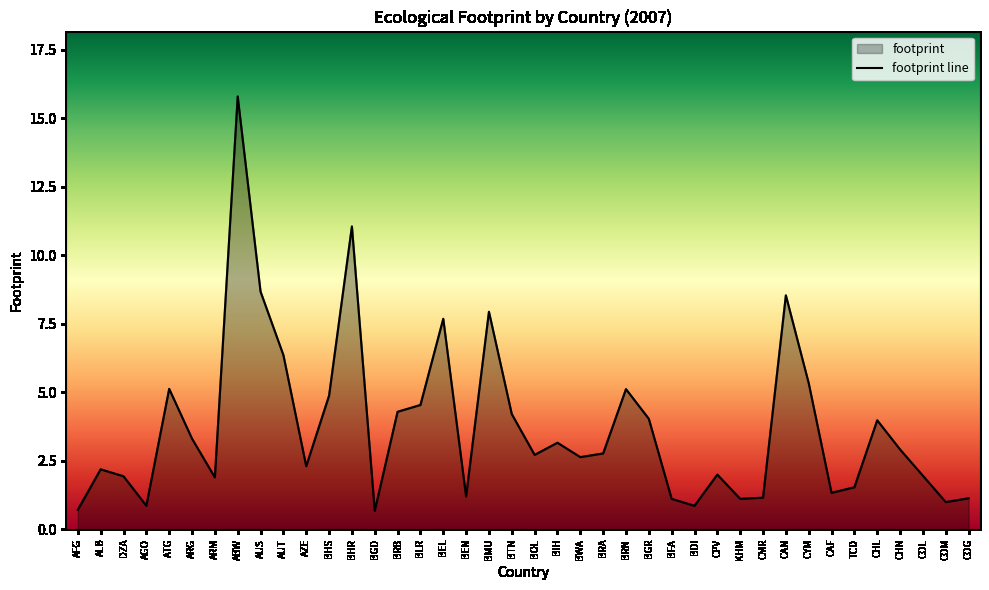

What is the difference between the maximum and second lowest values?

15.1